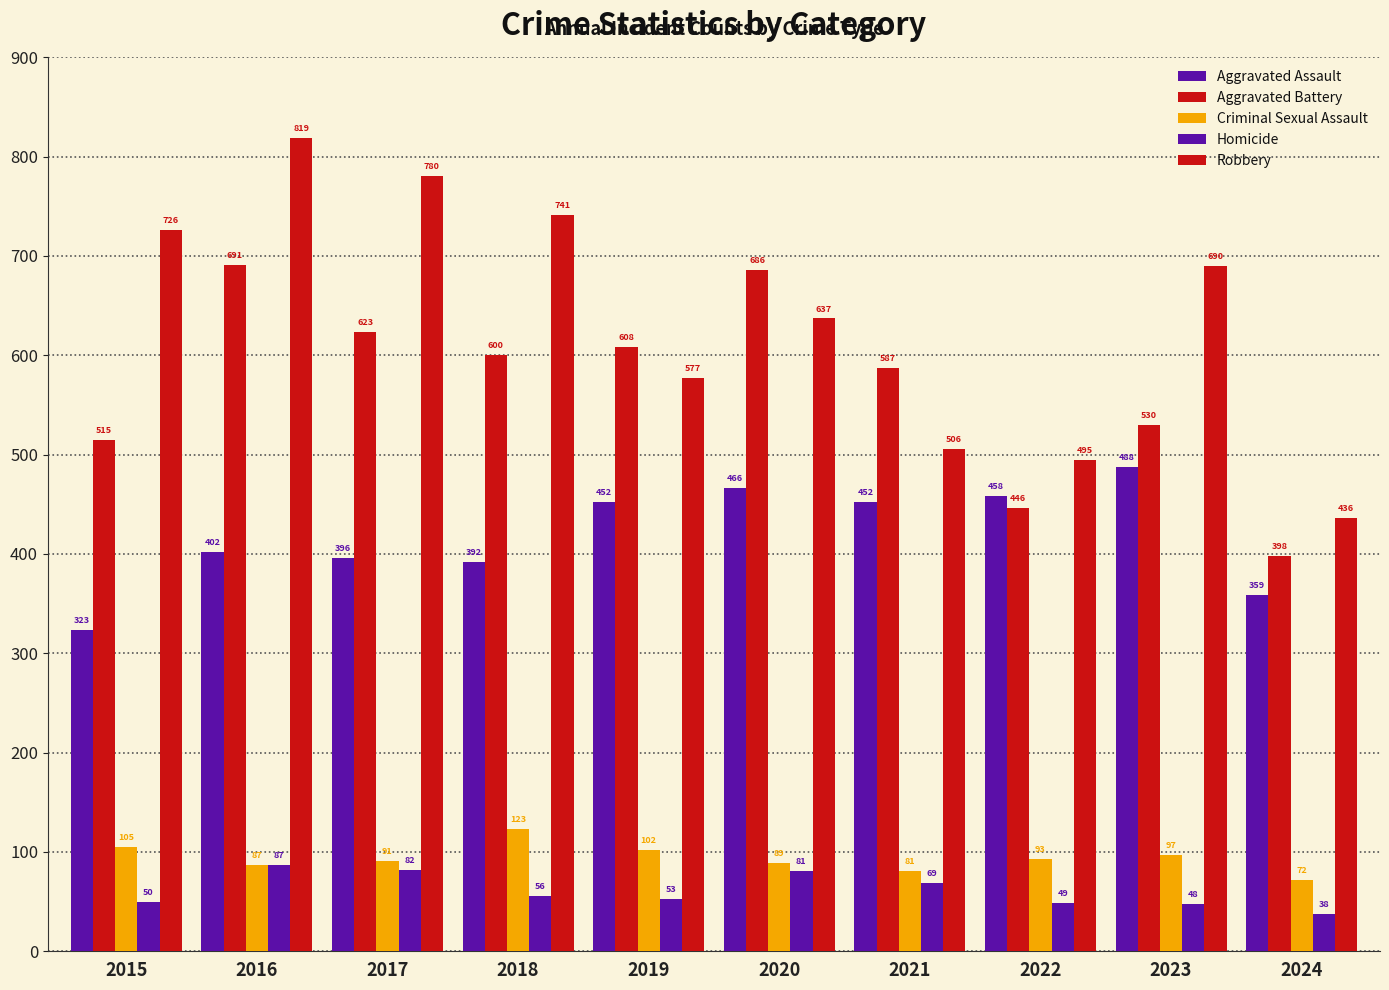

How many distinct data groups are displayed?

5